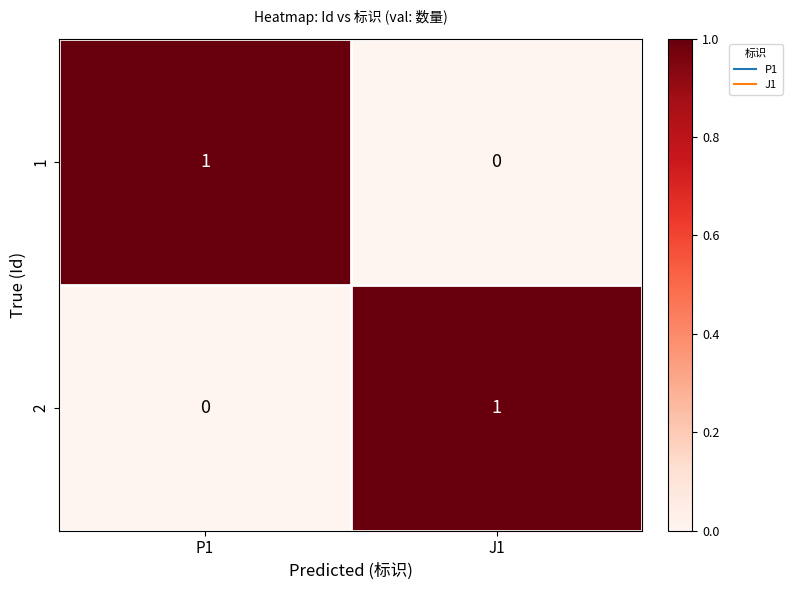

Rank the series at P1 from highest to lowest value.

1, 2